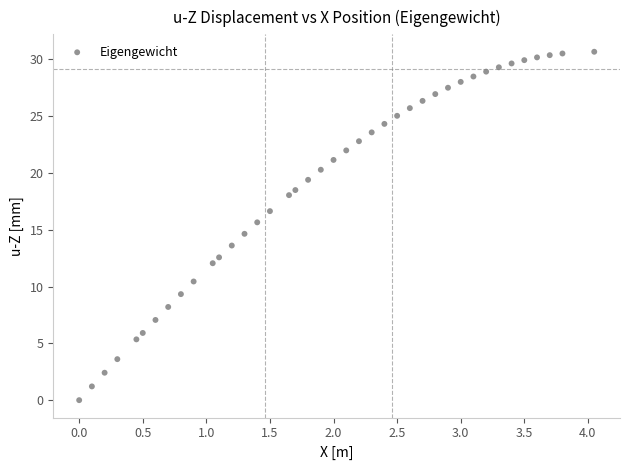

What is the range of X values (max minus min)?

4.1